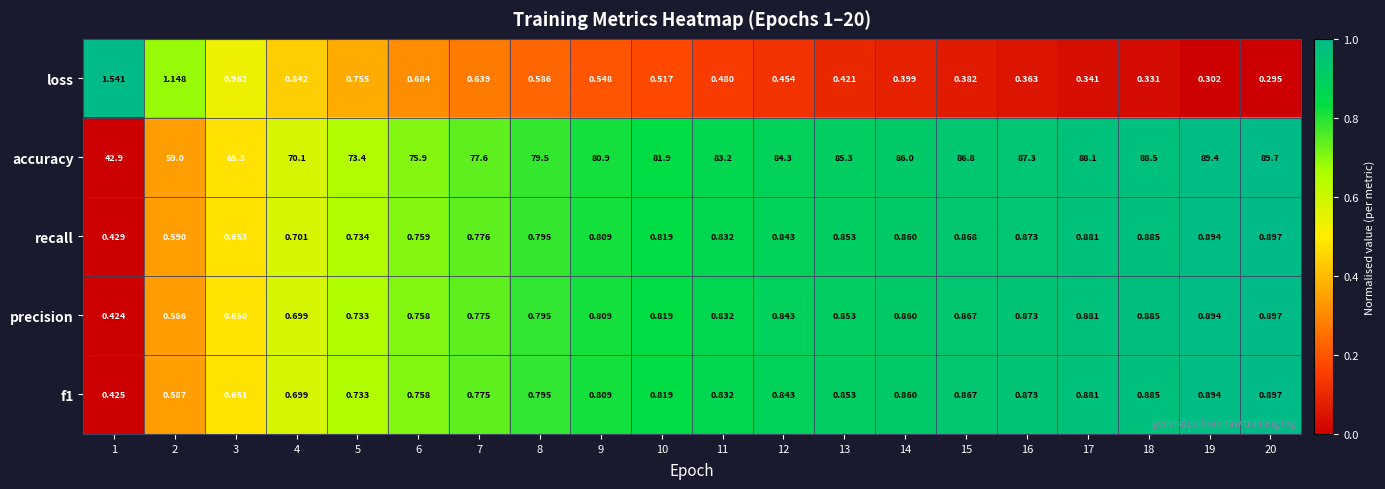

What is the greatest value displayed?

89.7